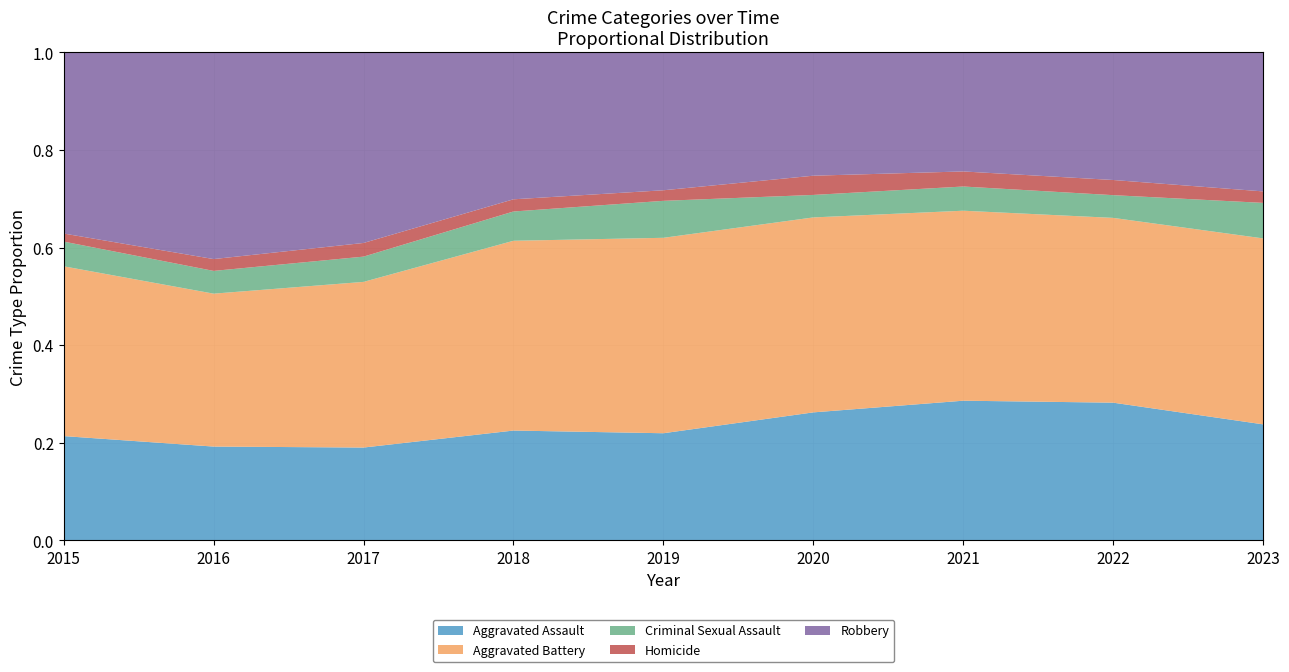

Reading left to right, what are all the values shown in this chart?

Aggravated Assault: 2015=194	2016=206	2017=224	2018=225	2019=223	2020=273	2021=352	2022=327	2023=111
Aggravated Battery: 2015=316	2016=336	2017=400	2018=389	2019=407	2020=416	2021=479	2022=439	2023=178
Criminal Sexual Assault: 2015=46	2016=50	2017=61	2018=60	2019=77	2020=48	2021=61	2022=54	2023=34
Homicide: 2015=15	2016=26	2017=33	2018=25	2019=22	2020=41	2021=38	2022=36	2023=11
Robbery: 2015=337	2016=454	2017=460	2018=301	2019=287	2020=263	2021=300	2022=303	2023=133